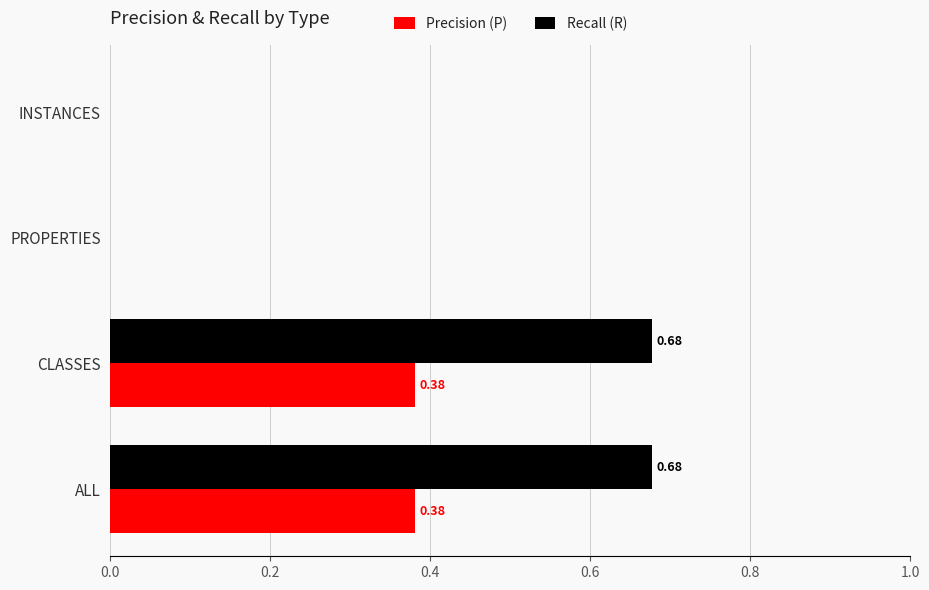

What is the total value across all series at ALL?

1.1